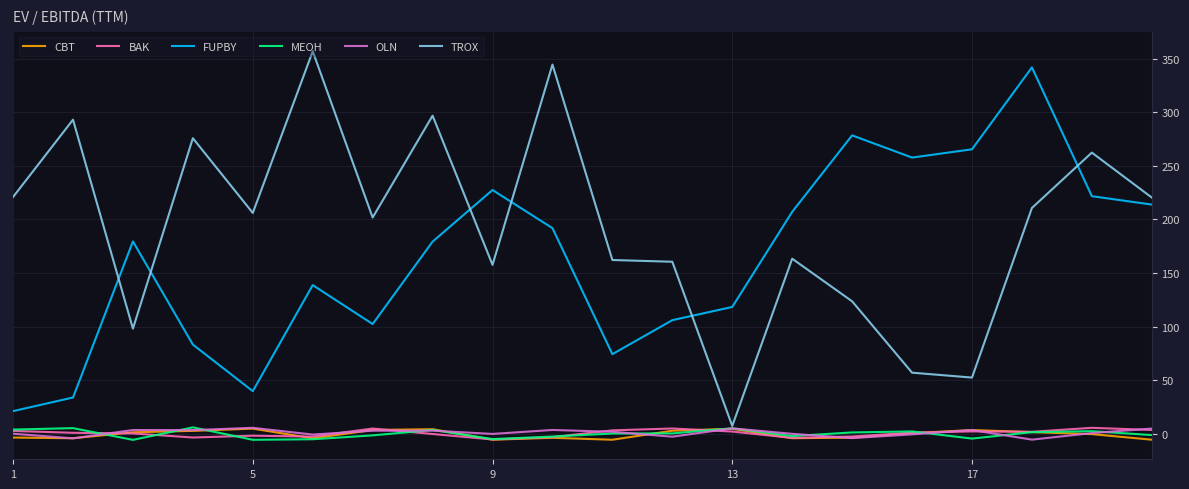

Is this an area chart (filled region under the line)?

No